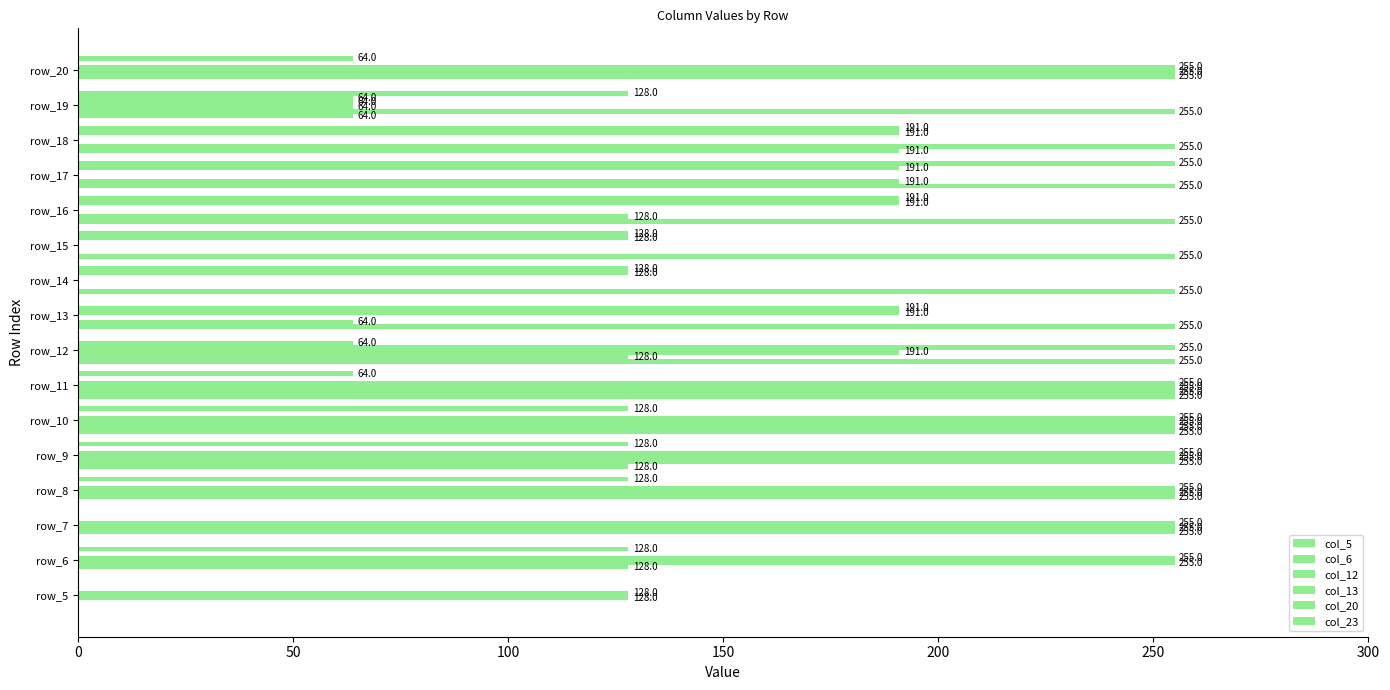

How many series are shown in this chart?

6